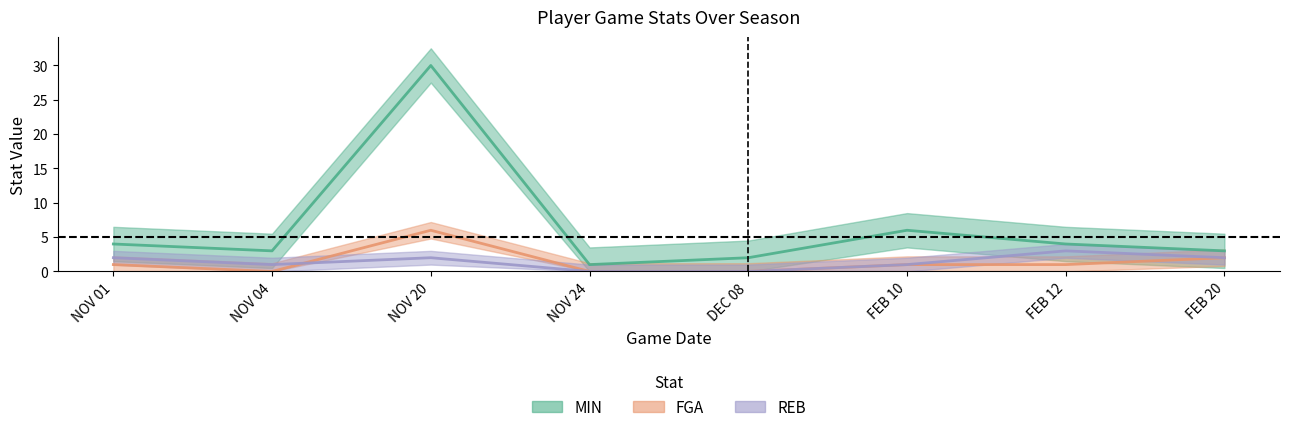

True or false: REB has a value of 4 at FEB 12.

False